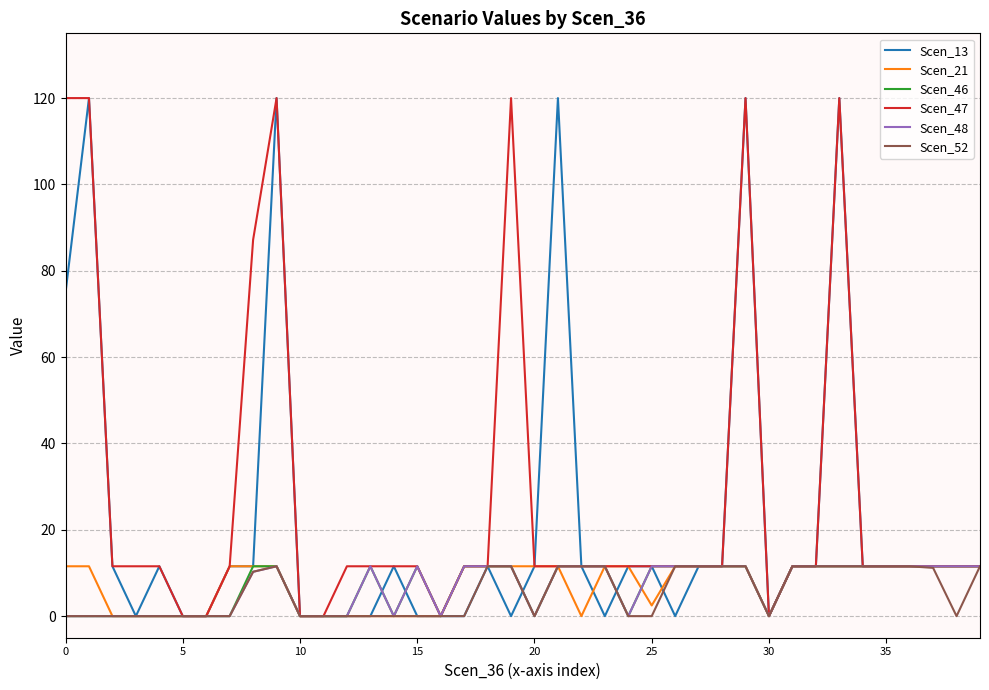

What is the greatest value displayed?

120.0